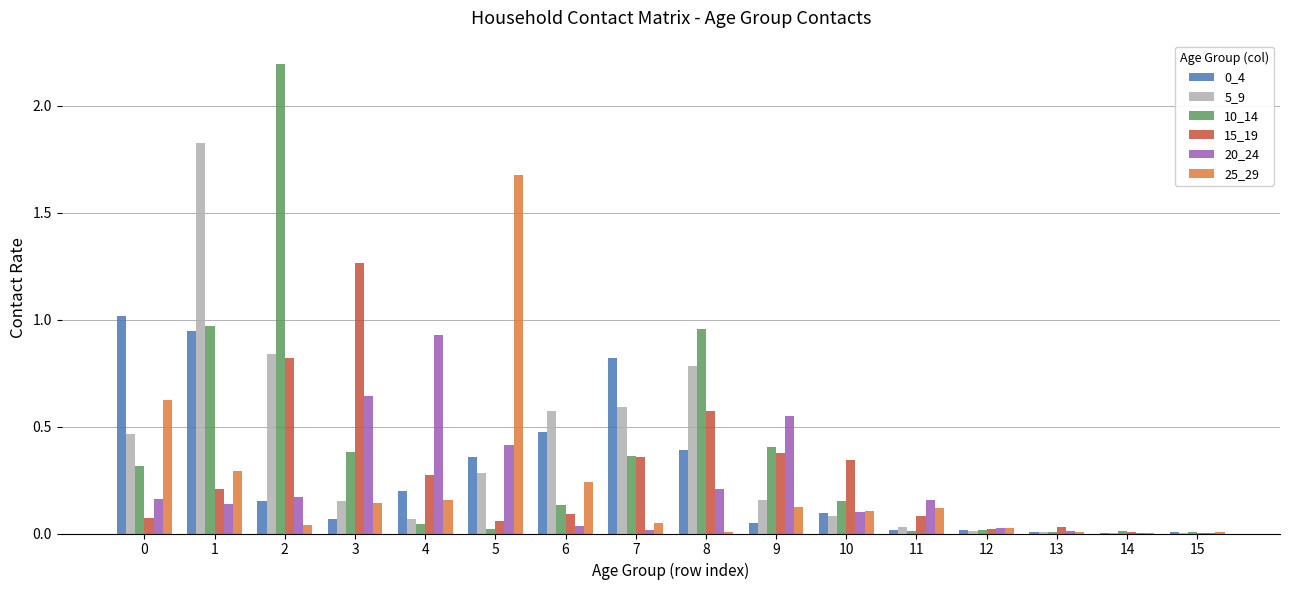

The 15_19 series shows 1.8 at 3. True or false?

False